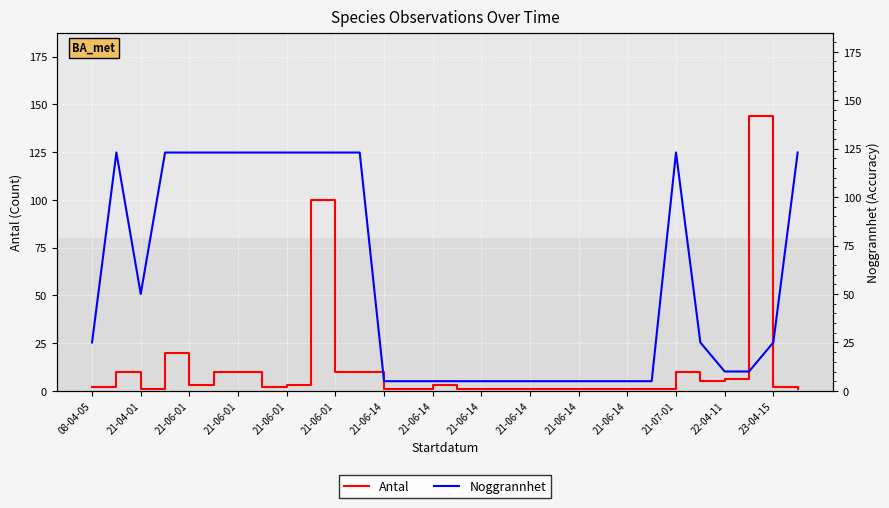

How many values in the Noggrannhet series exceed 25?

13